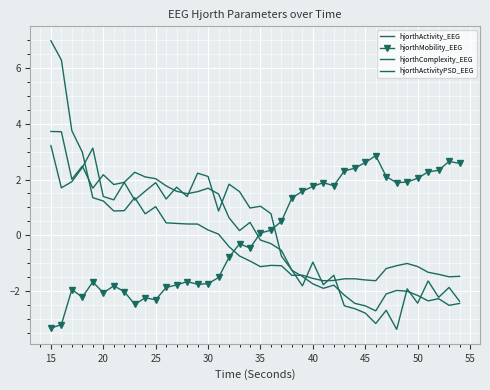

How many distinct data groups are displayed?

4